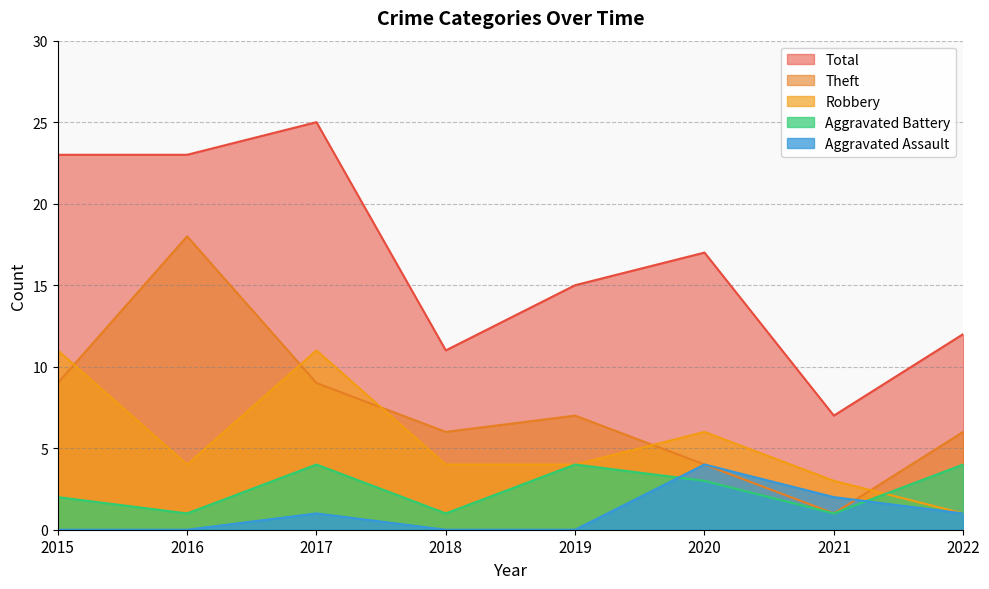

What is the maximum value for Aggravated Battery?

4